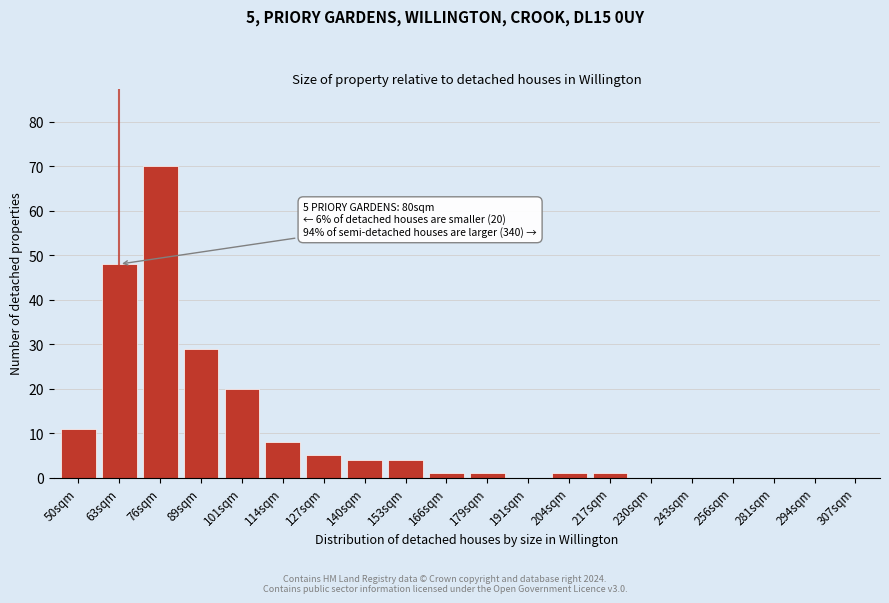

Reading left to right, extract all data points from this chart.

50sqm=11	63sqm=48	76sqm=70	89sqm=29	101sqm=20	114sqm=8	127sqm=5	140sqm=4	153sqm=4	166sqm=1	179sqm=1	191sqm=0	204sqm=1	217sqm=1	230sqm=0	243sqm=0	256sqm=0	281sqm=0	294sqm=0	307sqm=0